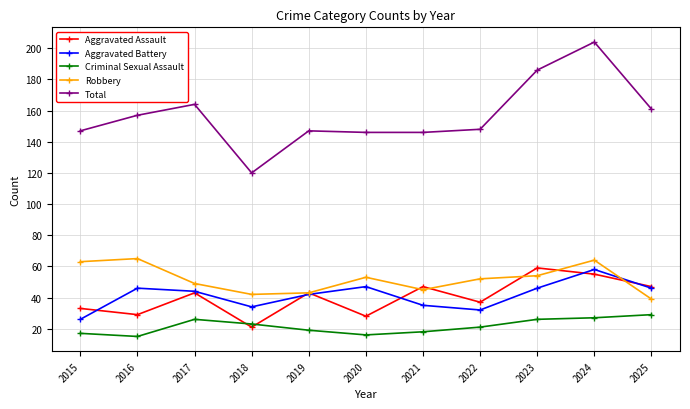

How many distinct data groups are displayed?

5